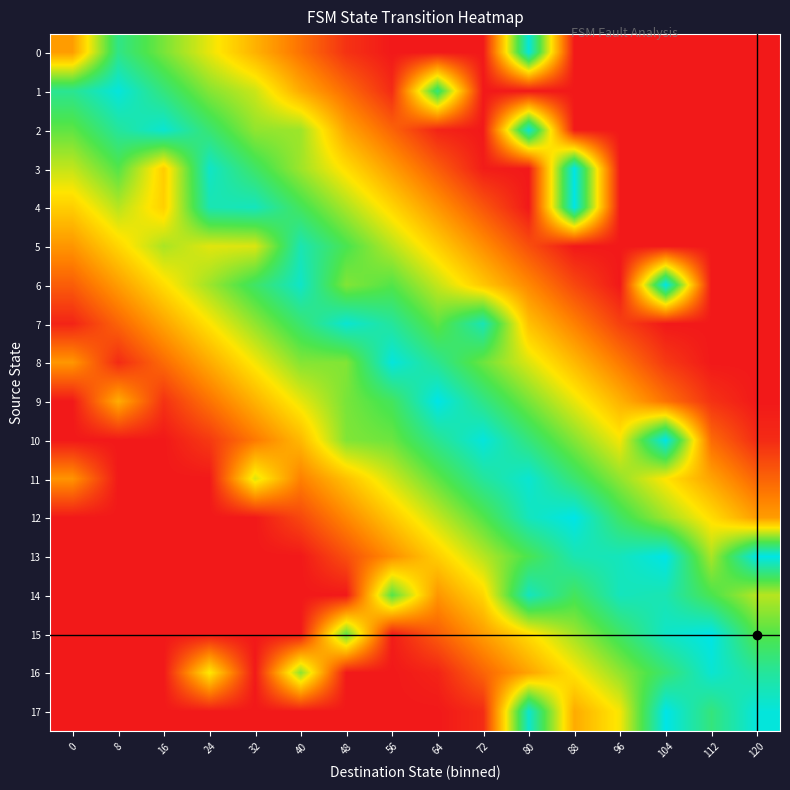

At which category does the chart reach its peak across all series?

88